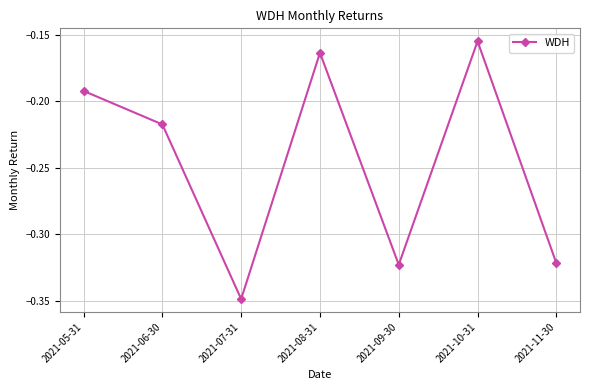

What is the change in value from 2021-06-30 to 2021-11-30?

-0.1